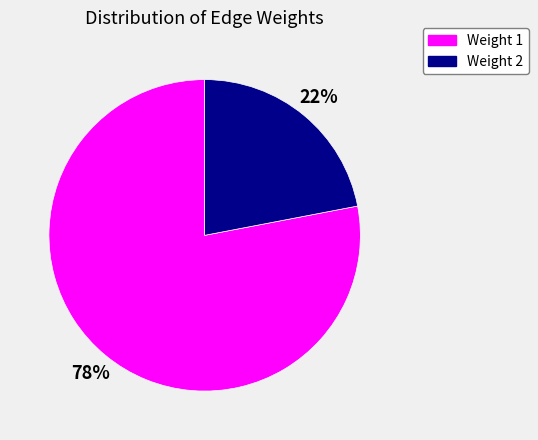

Which has a higher value, Weight 1 or Weight 2?

Weight 1